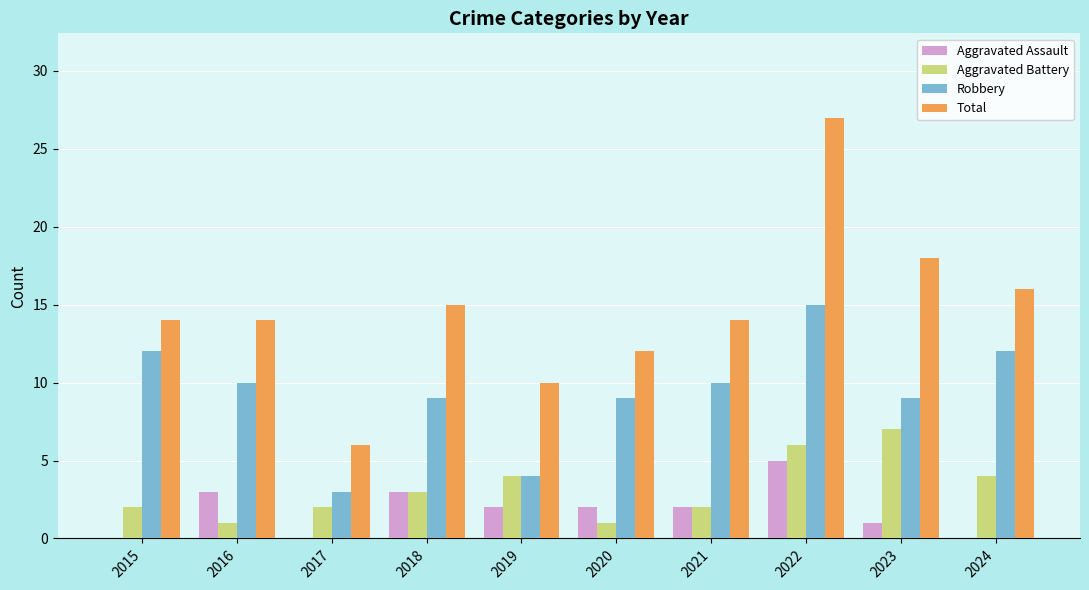

What is the sum of all Total values?

146